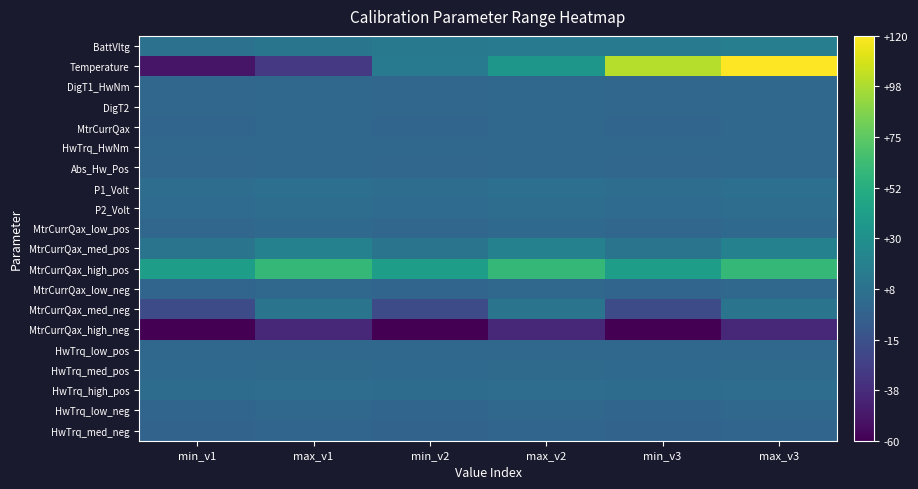

List the series in order of their peak value, highest first.

Temperature, MtrCurrQax_high_pos, MtrCurrQax_med_pos, BattVltg, MtrCurrQax_med_neg, P1_Volt, HwTrq_high_pos, P2_Volt, HwTrq_med_pos, MtrCurrQax_low_pos, MtrCurrQax, HwTrq_low_pos, MtrCurrQax_low_neg, DigT1_HwNm, DigT2, Abs_Hw_Pos, HwTrq_HwNm, HwTrq_low_neg, HwTrq_med_neg, MtrCurrQax_high_neg